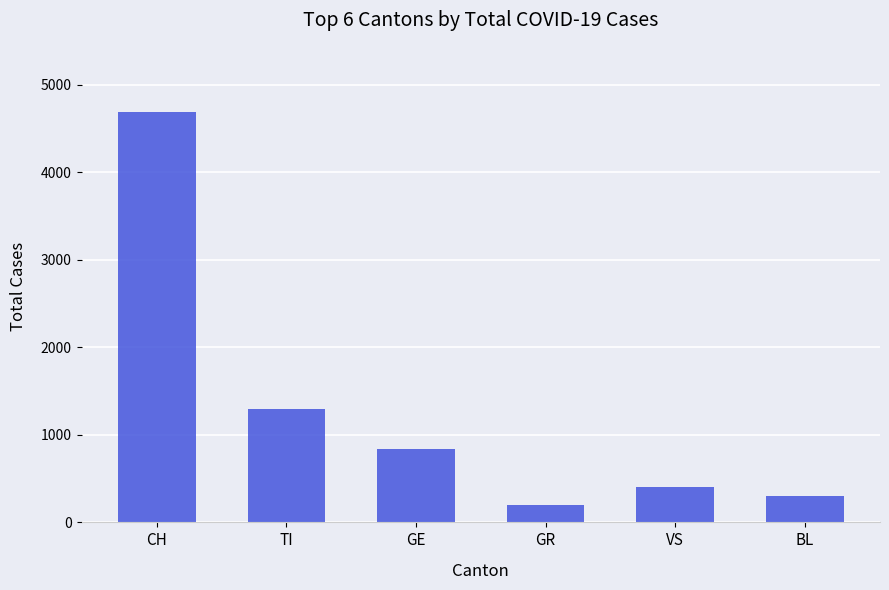

Reading left to right, what are all the values shown in this chart?

4681	1294	839	200	402	296